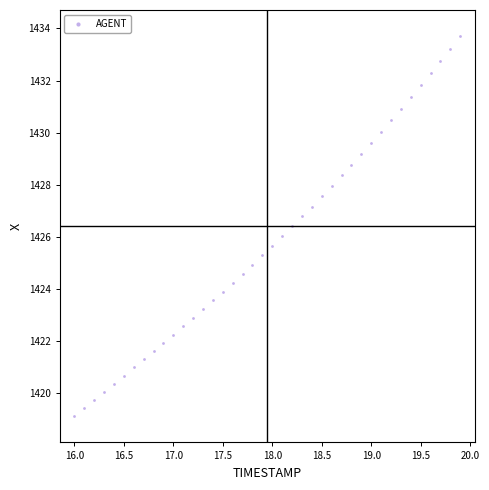

What is the range of X values (max minus min)?

3.9